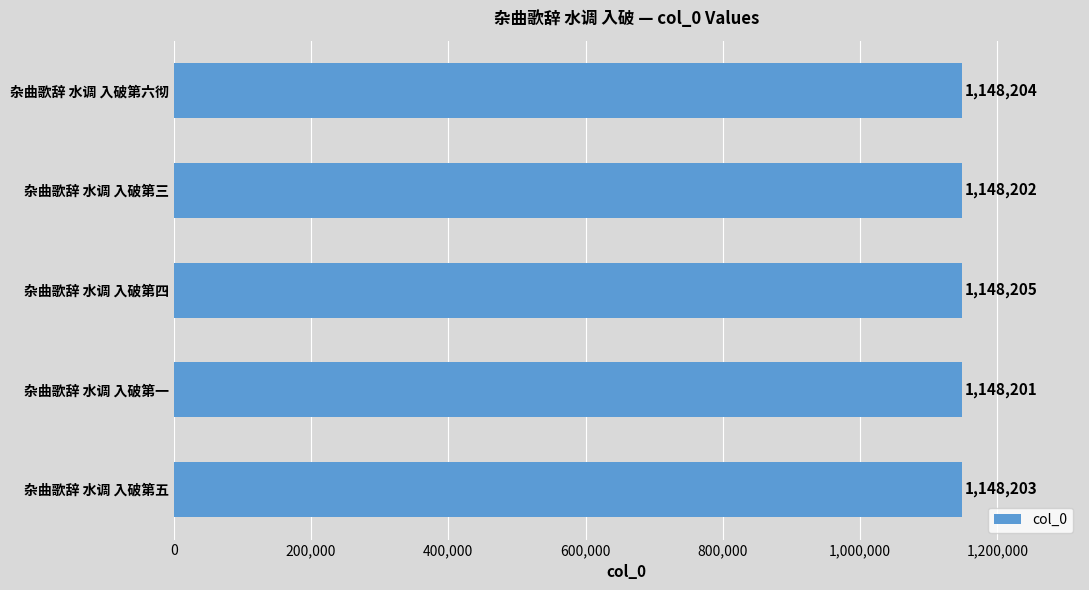

Rank the categories by value from lowest to highest.

杂曲歌辞 水调 入破第一, 杂曲歌辞 水调 入破第三, 杂曲歌辞 水调 入破第五, 杂曲歌辞 水调 入破第六彻, 杂曲歌辞 水调 入破第四